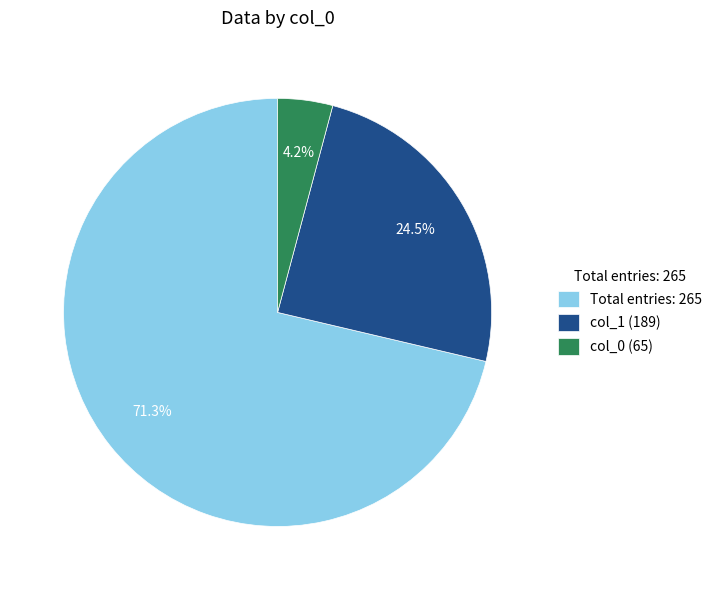

Rank the categories by value from highest to lowest.

Total entries: 265, col_1 (189), col_0 (65)